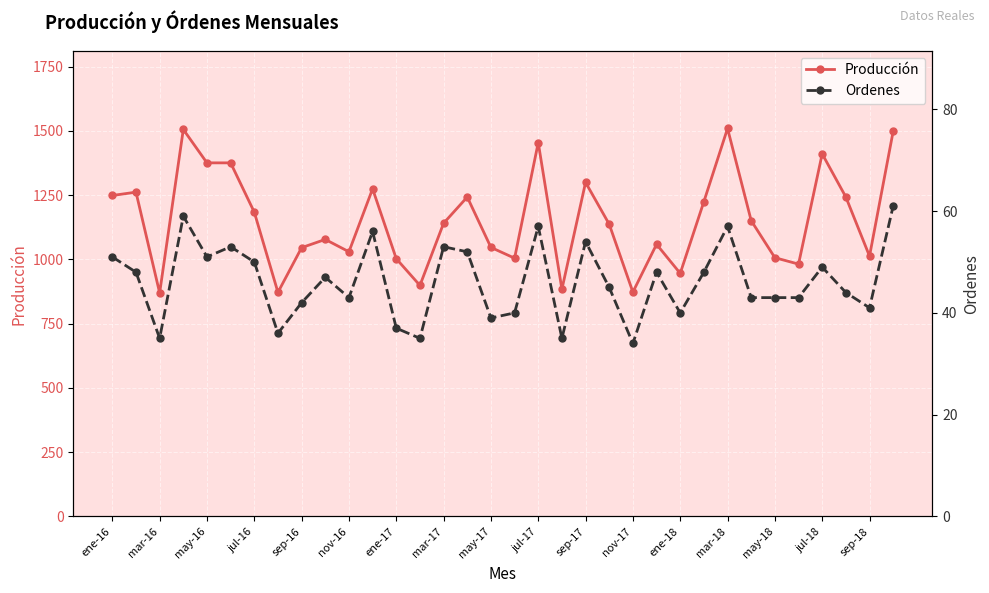

True or false: Producción has more than 2 points higher than both neighbors.

True